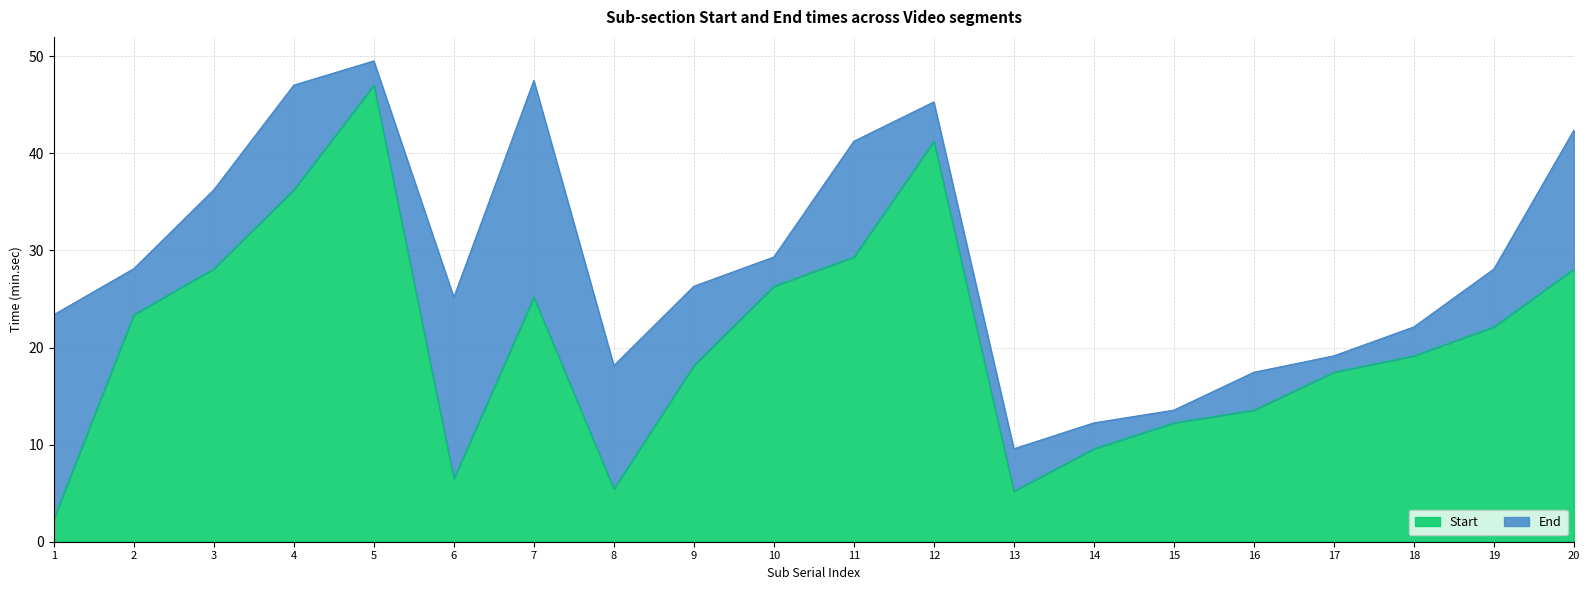

True or false: Start has a value of 18.1 at 9.

True